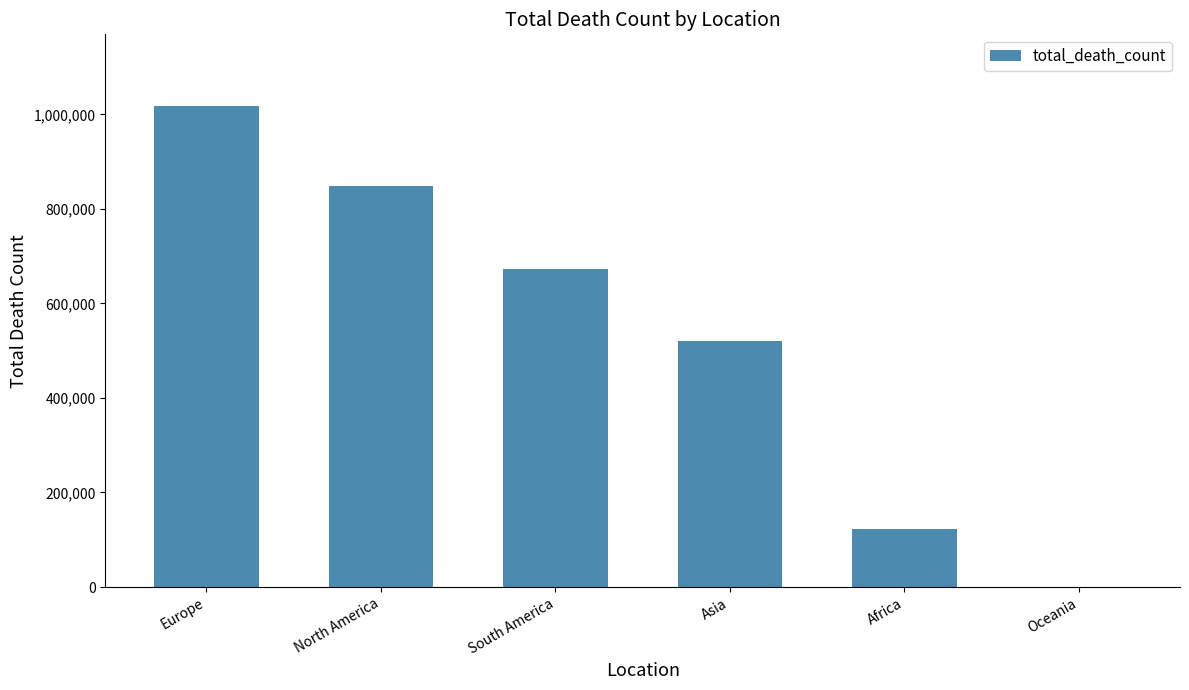

Which has a higher value, Europe or South America?

Europe